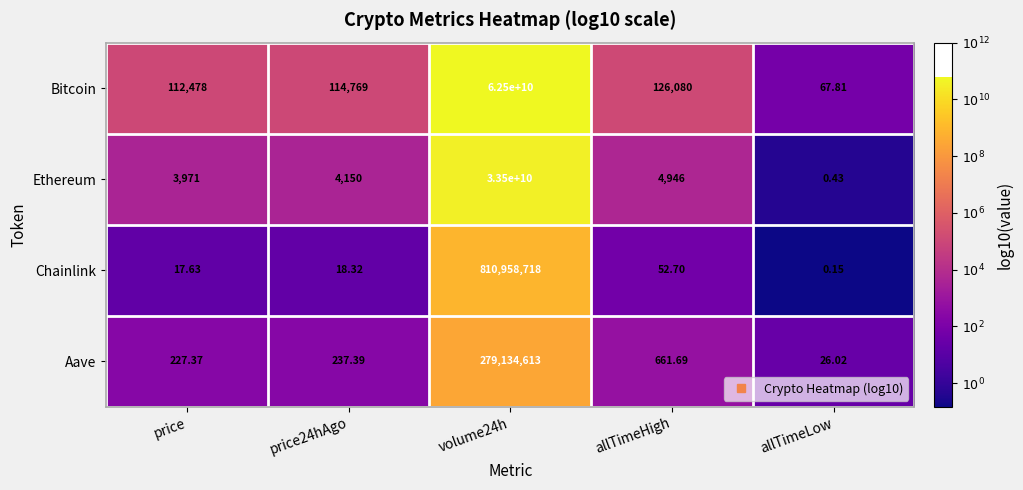

At which category is the sum across all series the highest?

volume24h